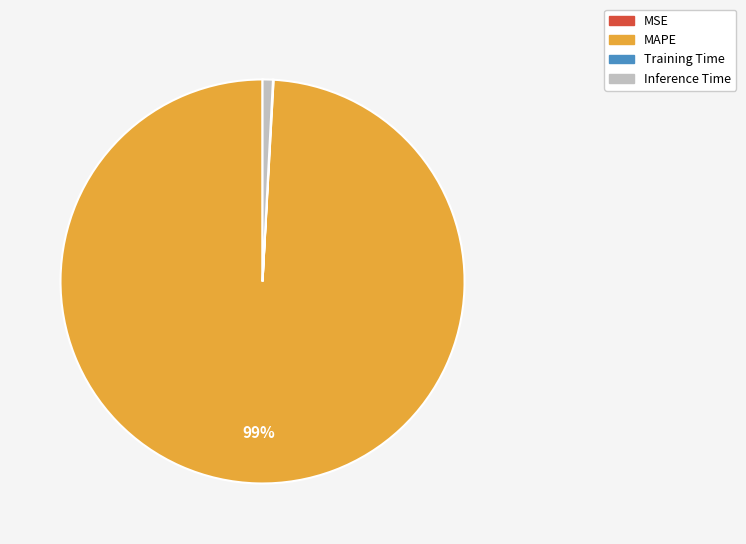

What is the majority slice?

MAPE